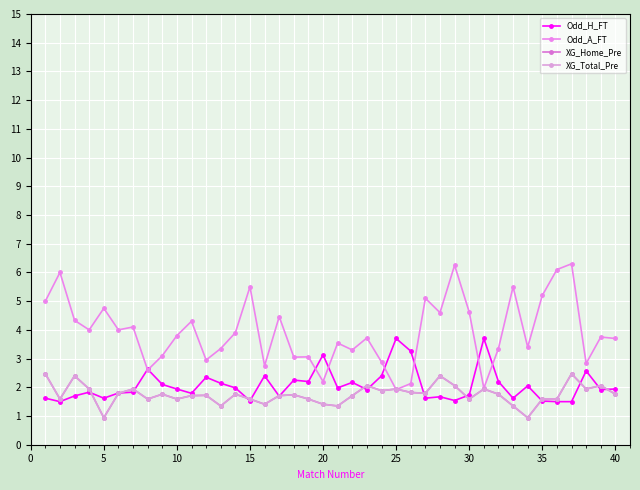

What is the value of the Odd_A_FT point at the 38th from the left?

2.8